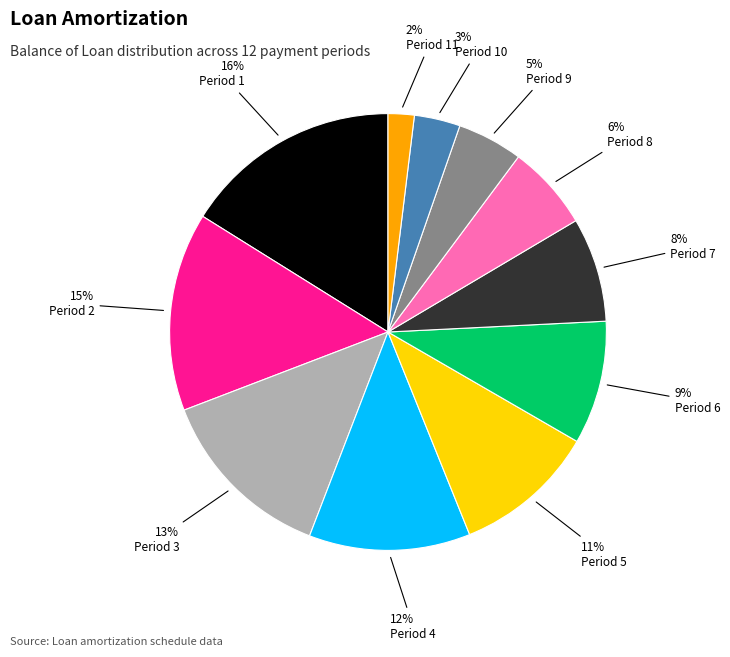

Which slice is the smallest?

Period 11